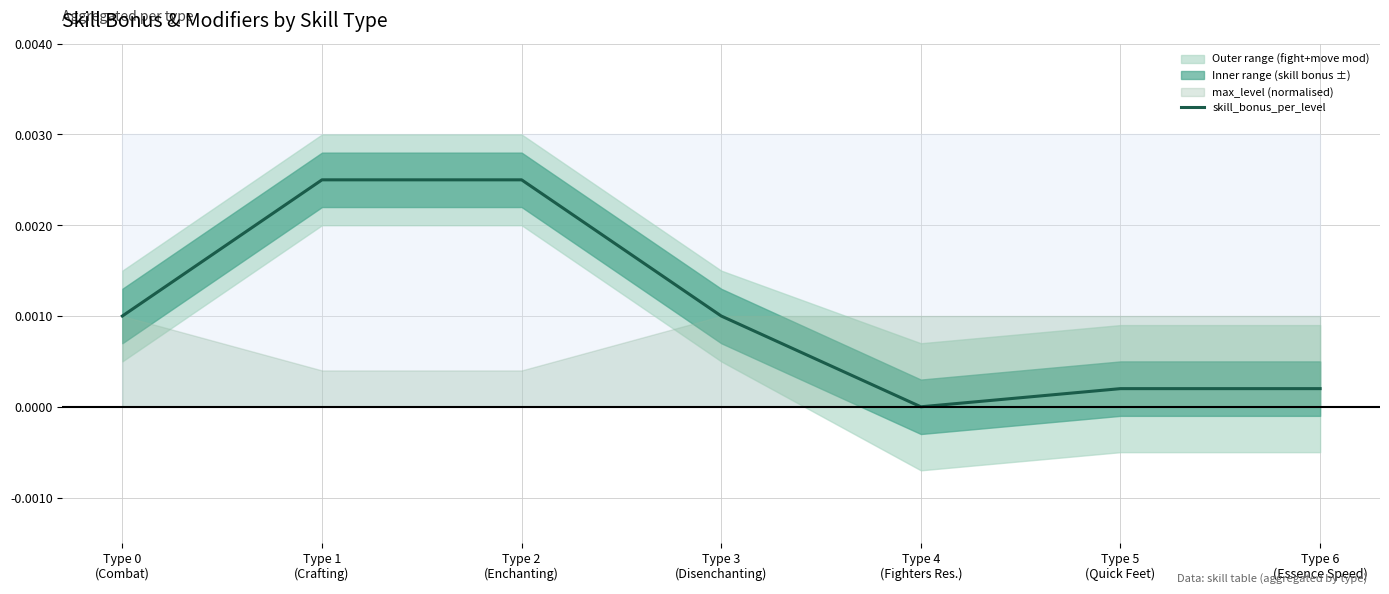

At which category does the chart reach its minimum across all series?

Type 4
(Fighters Res.)